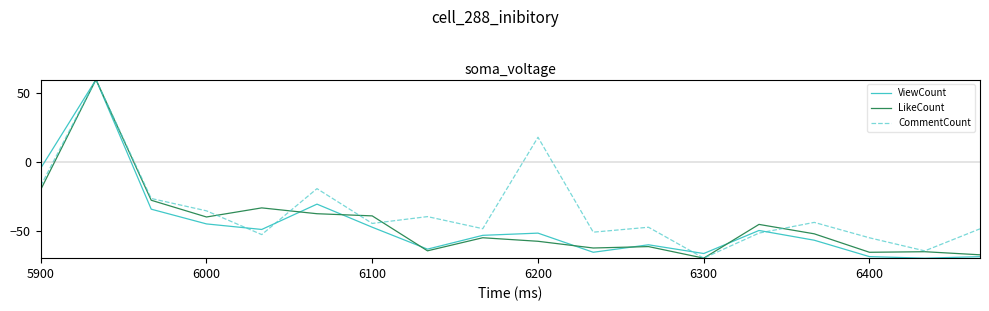

True or false: ViewCount has more than 2 points higher than both neighbors.

True